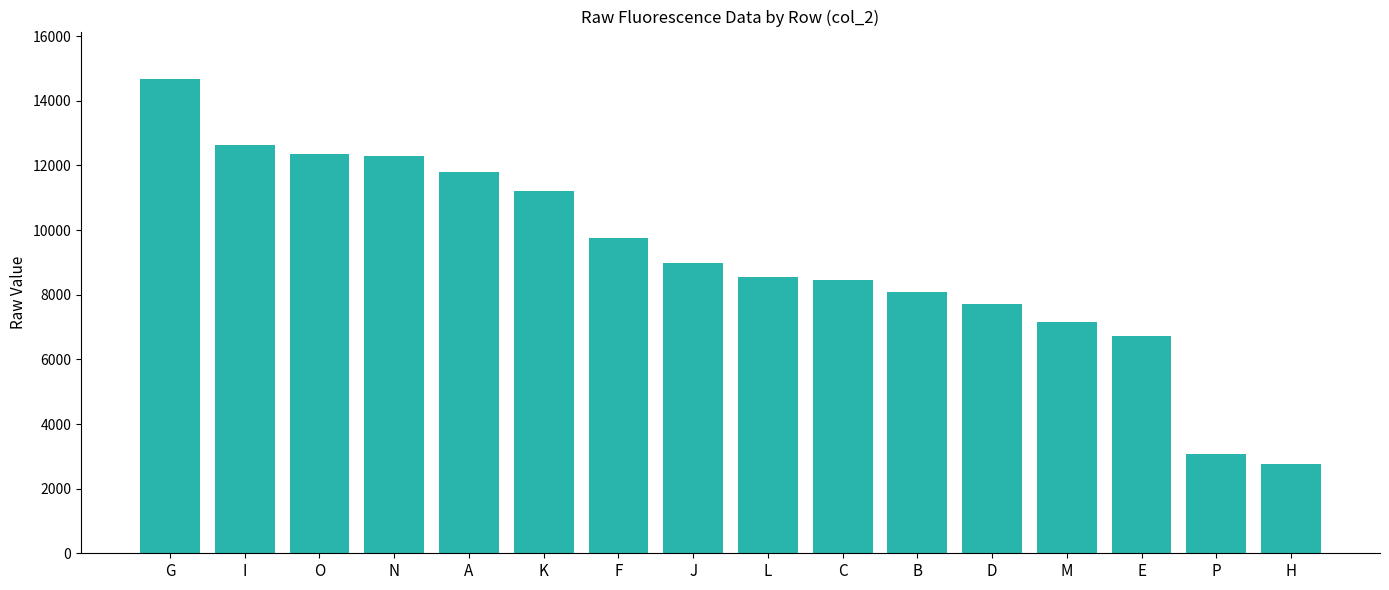

What is the value of the 12th bar from the left?

7721